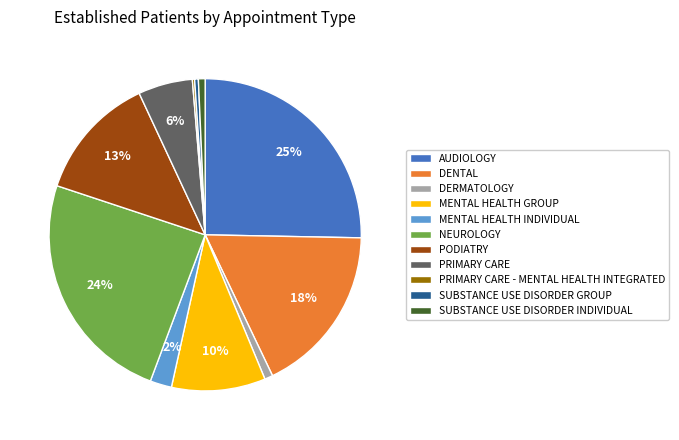

Which category has the biggest portion of the pie?

AUDIOLOGY